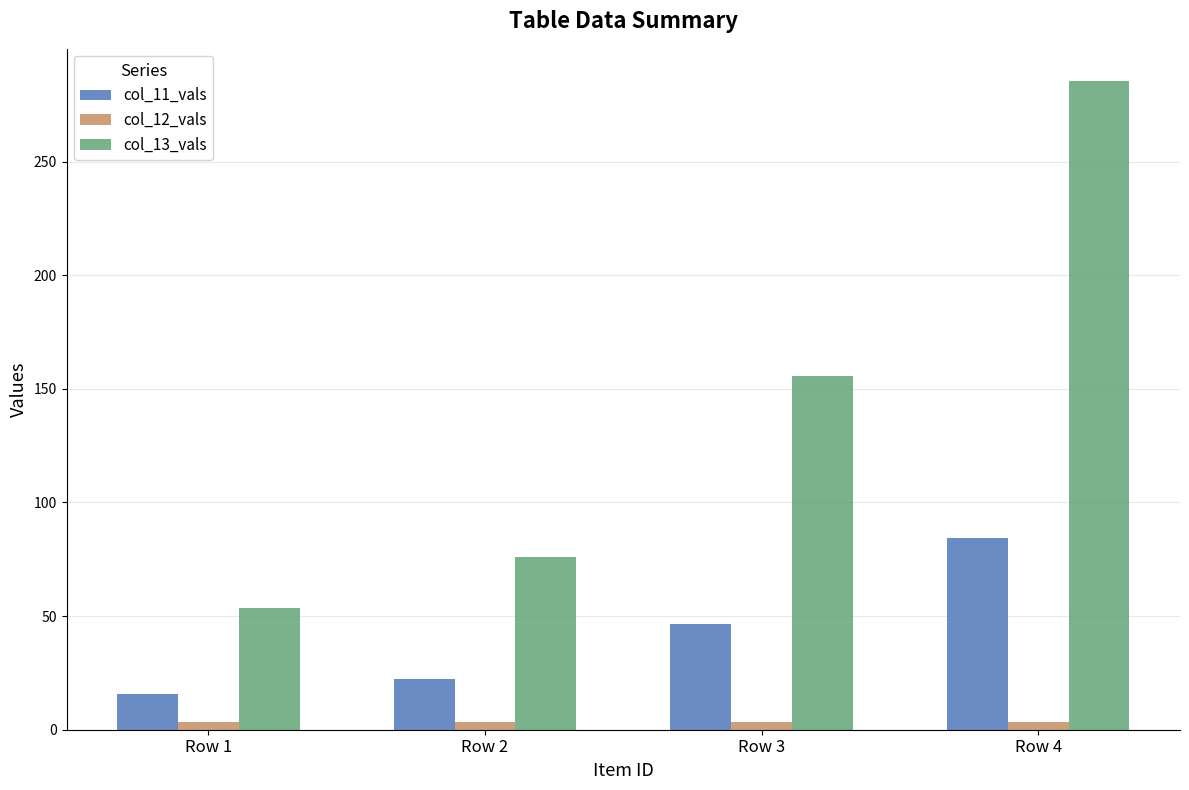

What is the smallest value displayed?

3.4